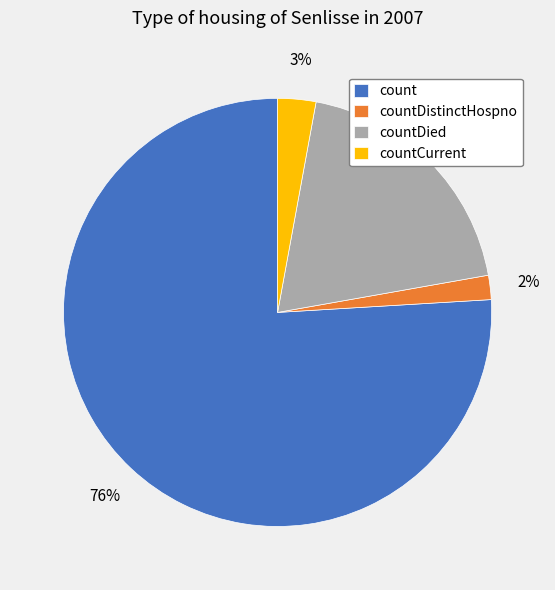

Between count and countDied, which is larger?

count